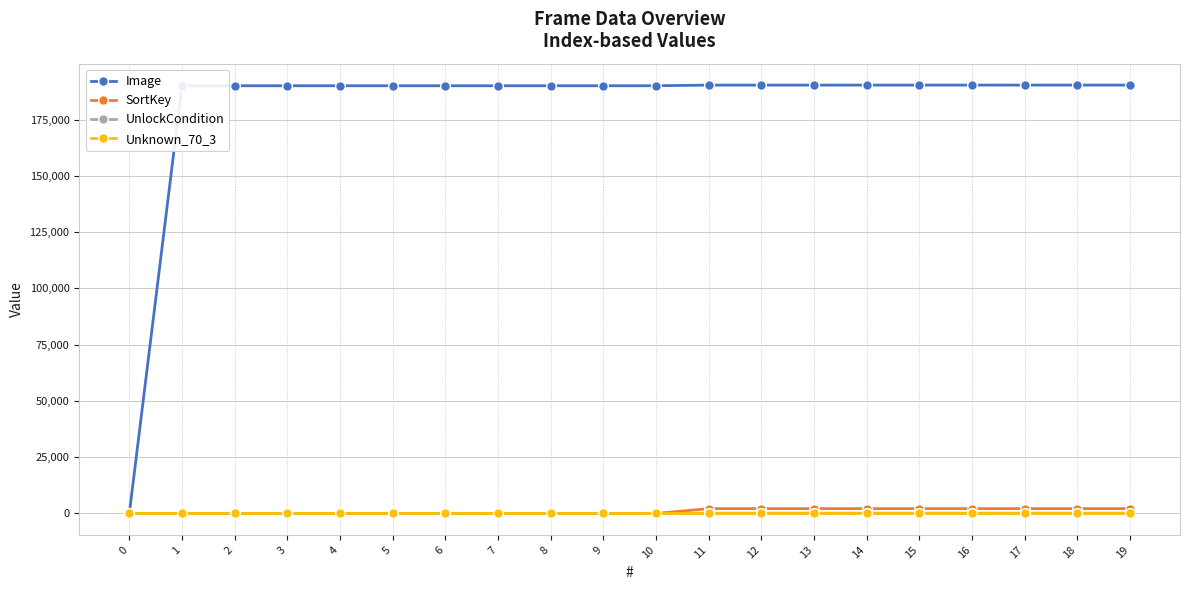

How many lines are shown in the chart?

4